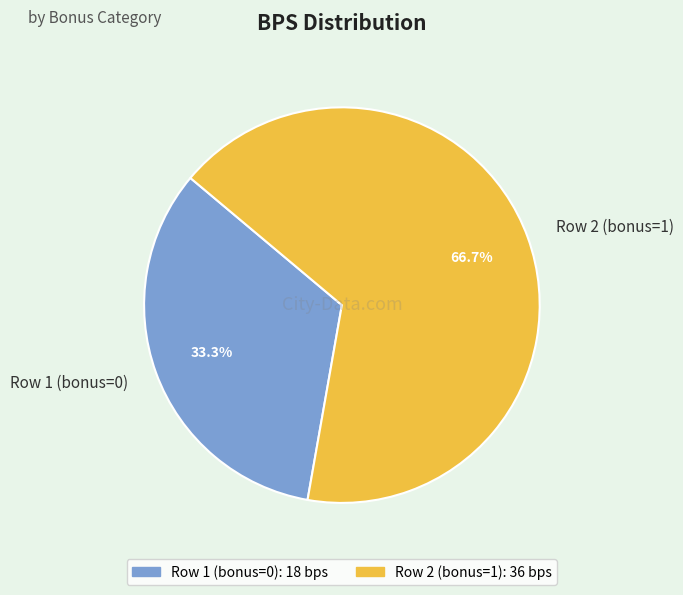

Approximately how many times larger is the value at Row 2 (bonus=1) compared to Row 1 (bonus=0)?

2.0